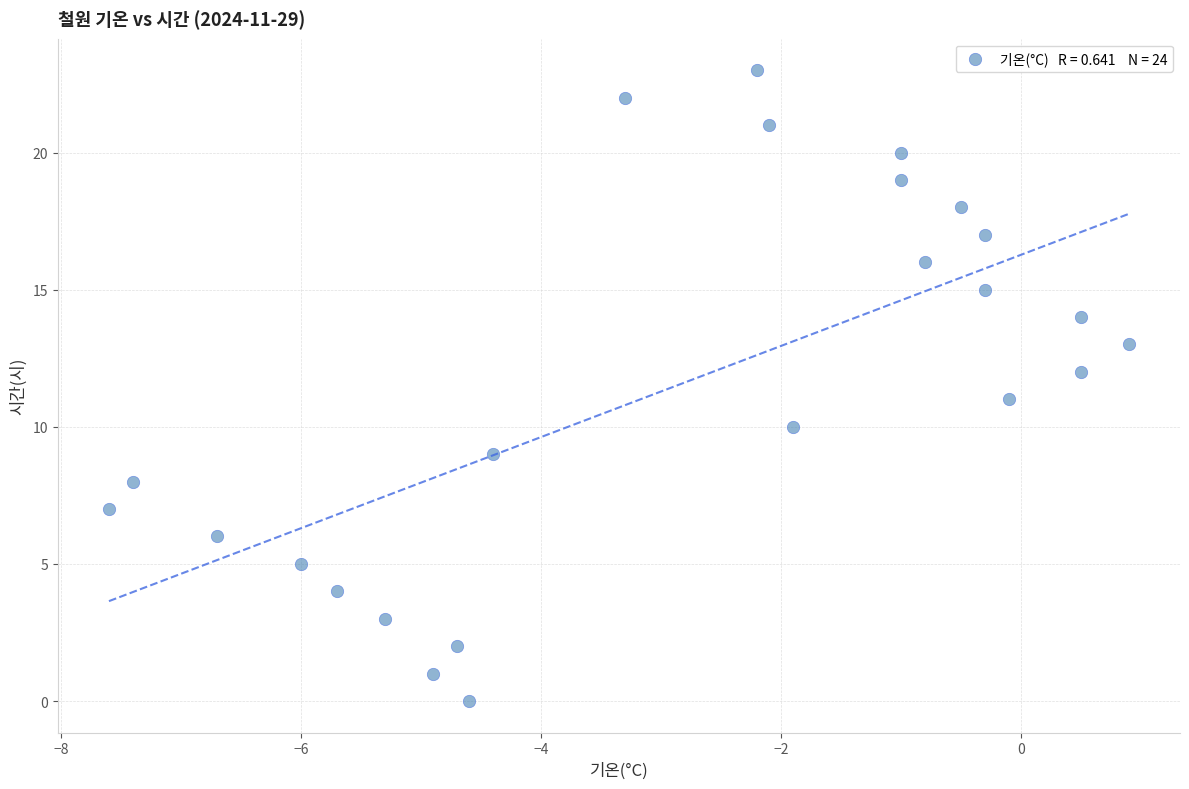

What is the range of Y values (max minus min)?

23